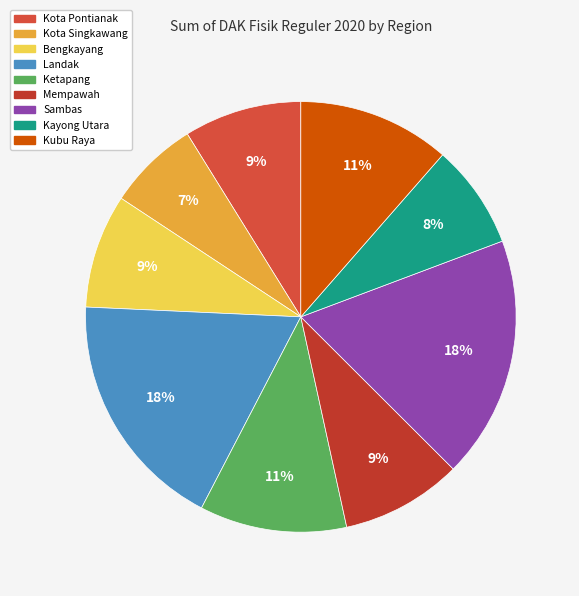

To the nearest percent, what is the difference between the largest and smallest slice percentages?

11%